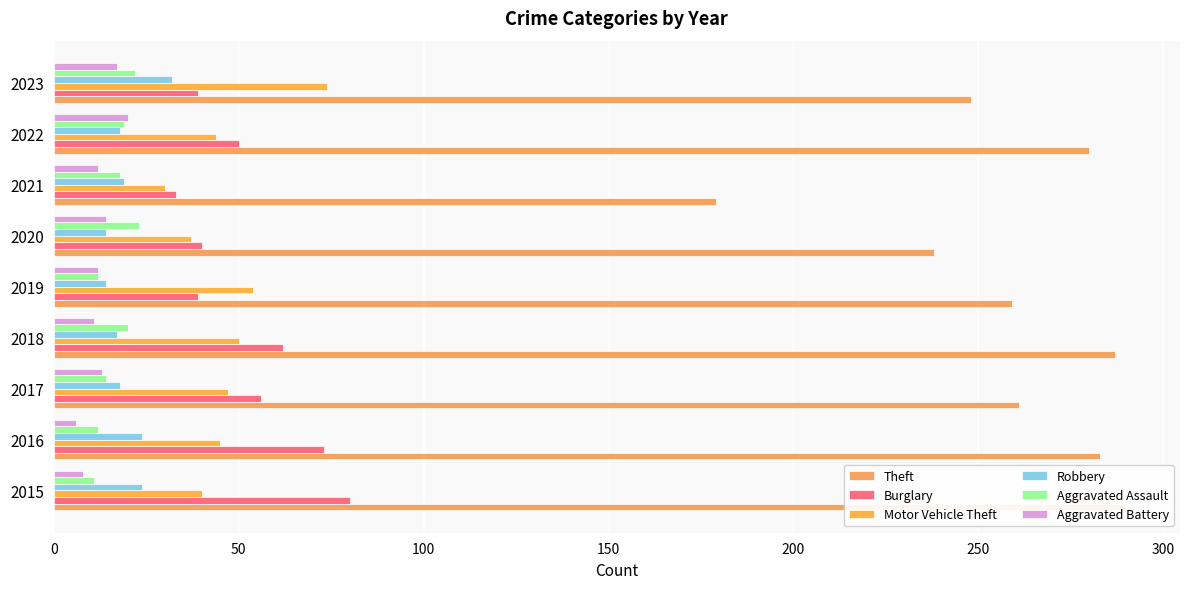

Are the bars horizontal?

Yes